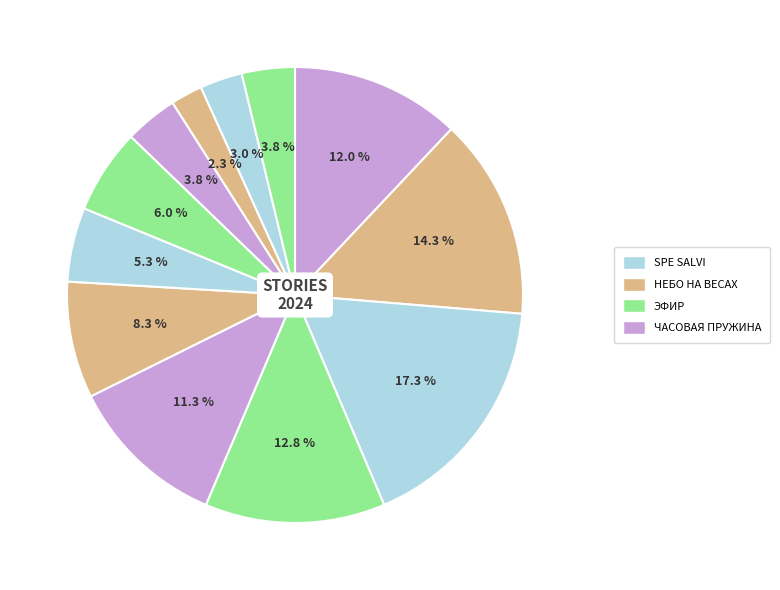

Count the number of slices in the pie.

12